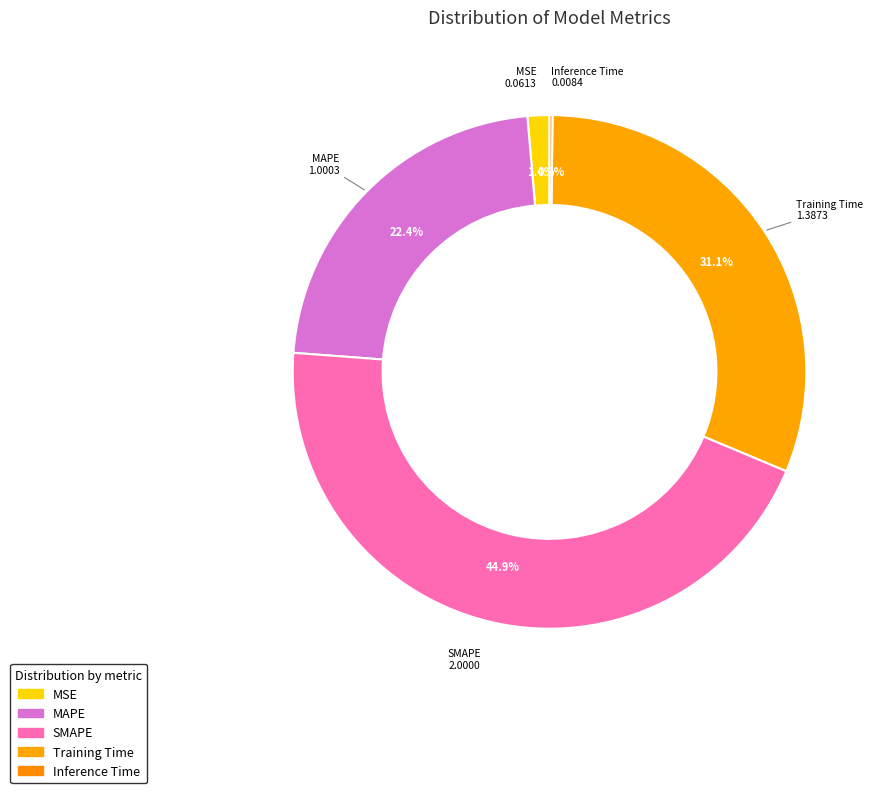

Does Inference Time represent more than half of the total?

No